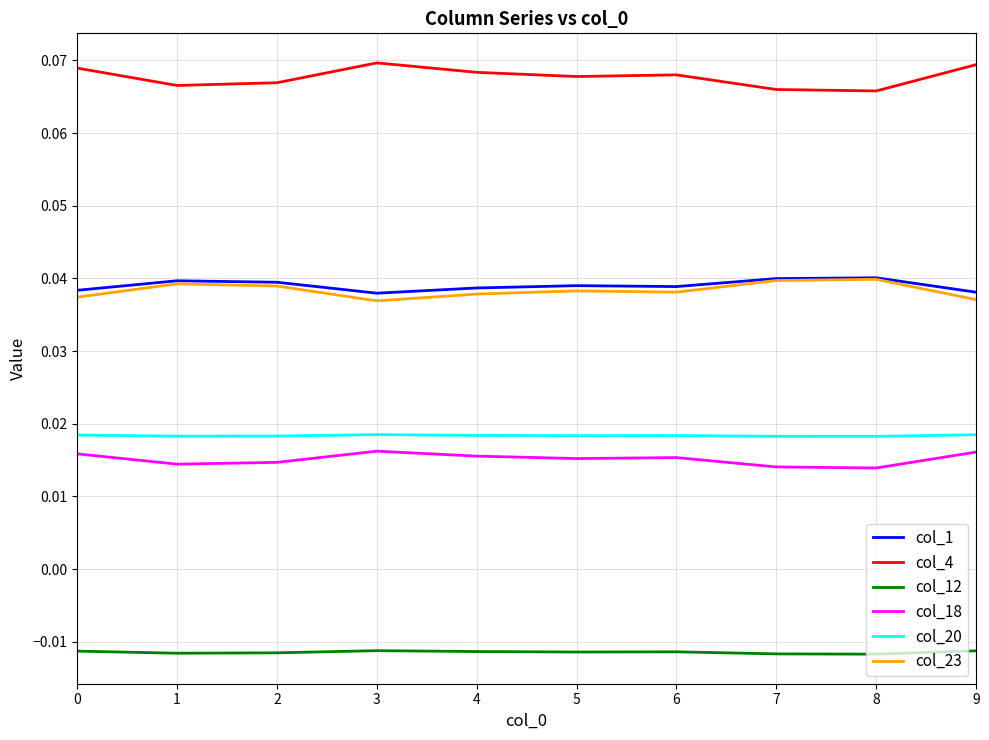

What are all the series names shown in the legend?

col_1, col_4, col_12, col_18, col_20, col_23